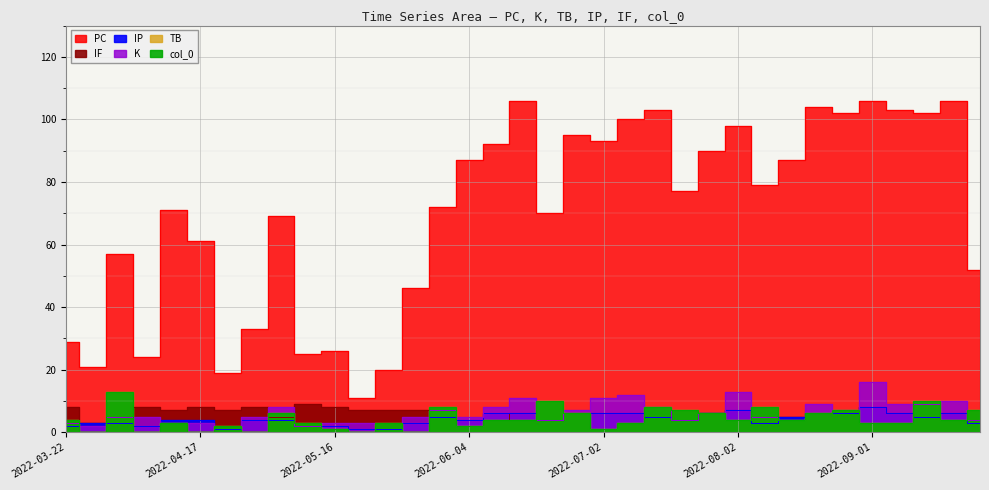

The TB series shows 5 at 2022-04-11. True or false?

False